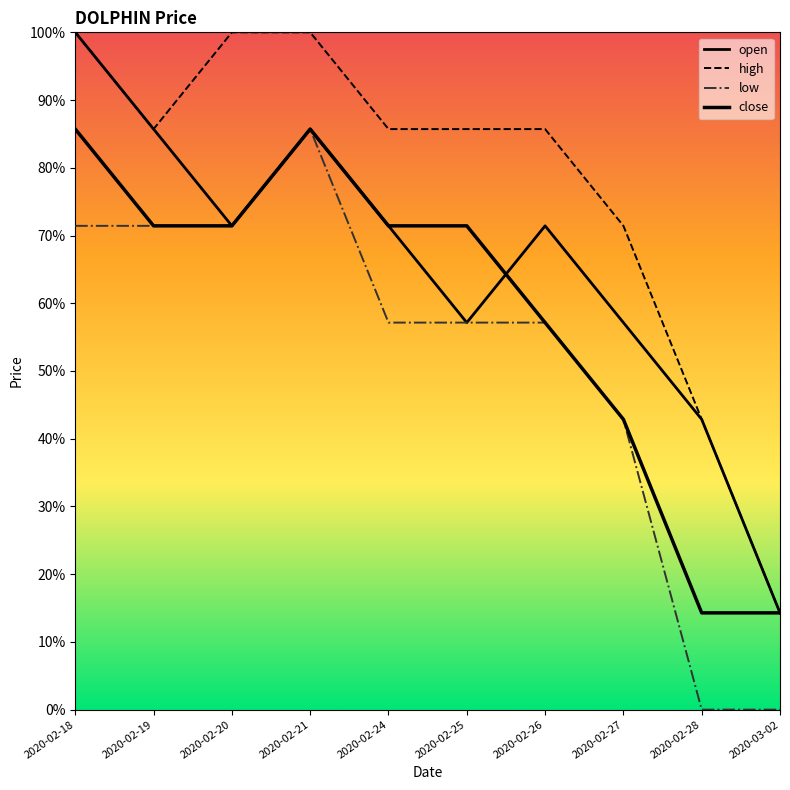

What is the label of the 4th point from the right?

2020-02-26